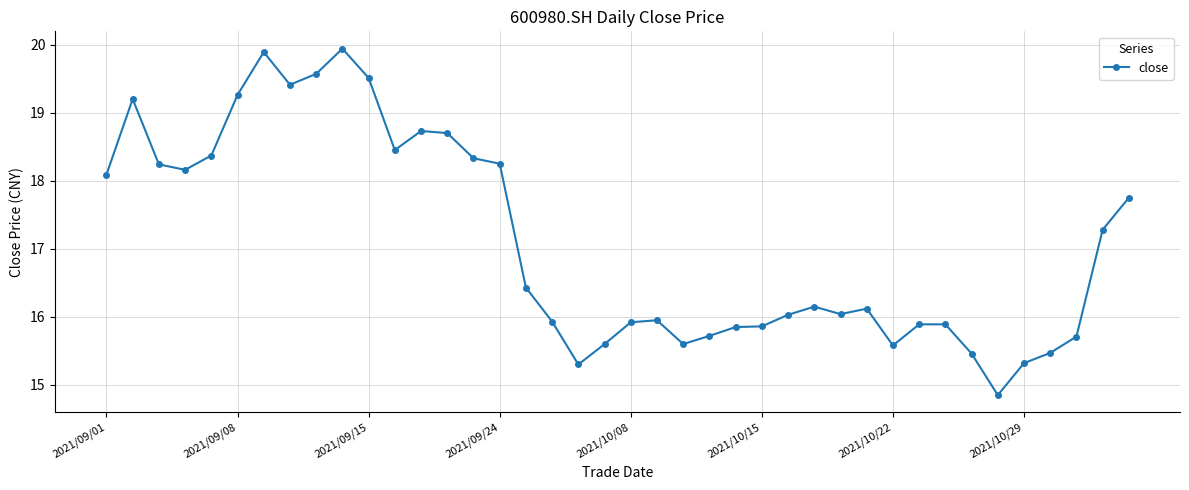

What is the value of the 15th point from the left?

18.3